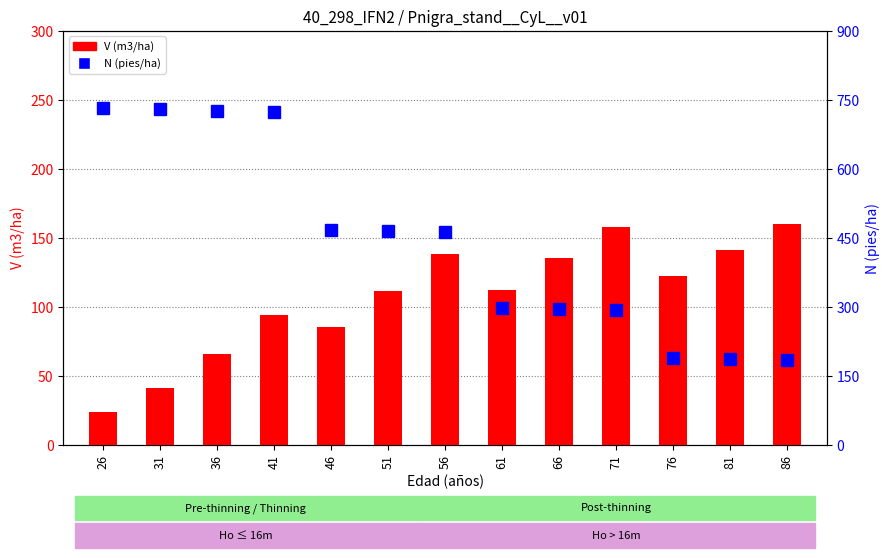

Where is V (m3/ha) nearest to the value 91?

41